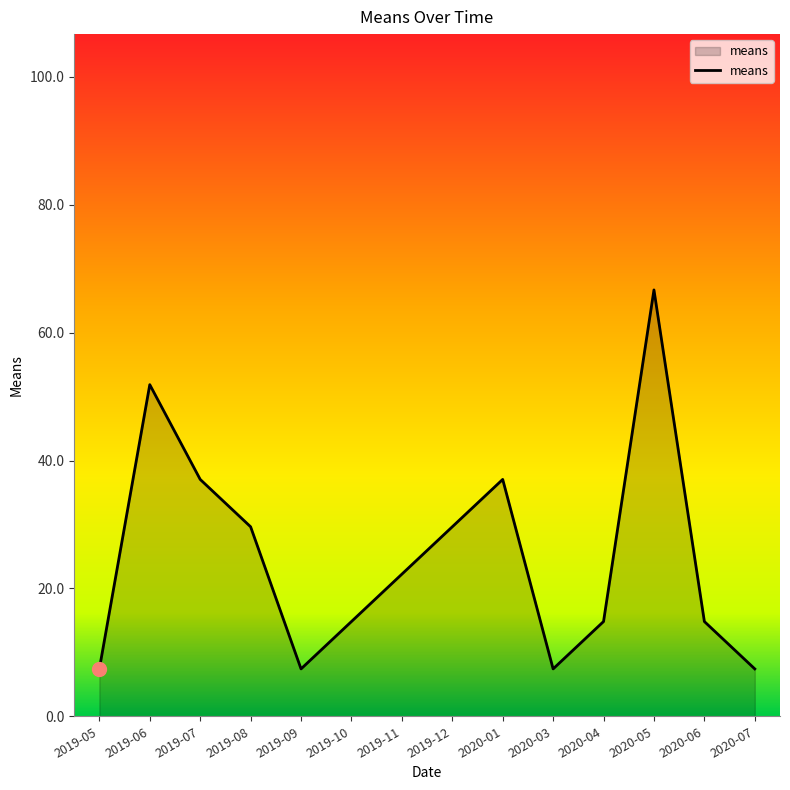

What is the maximum value shown in the chart?

66.7